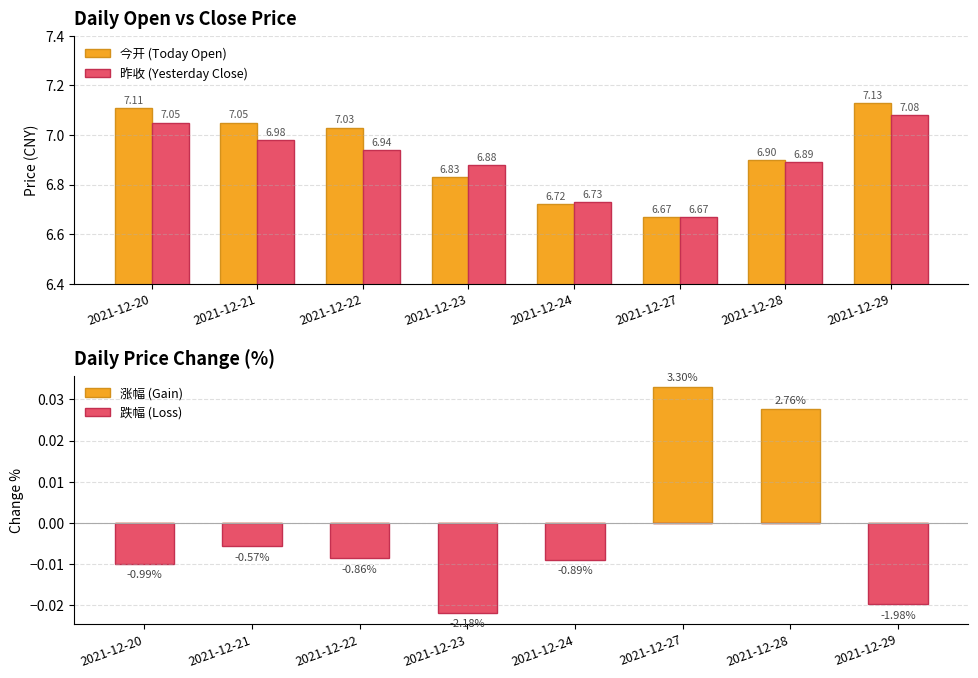

What are all the series names shown in the legend?

今开 (Today Open), 昨收 (Yesterday Close), 涨幅 (Gain), 跌幅 (Loss)